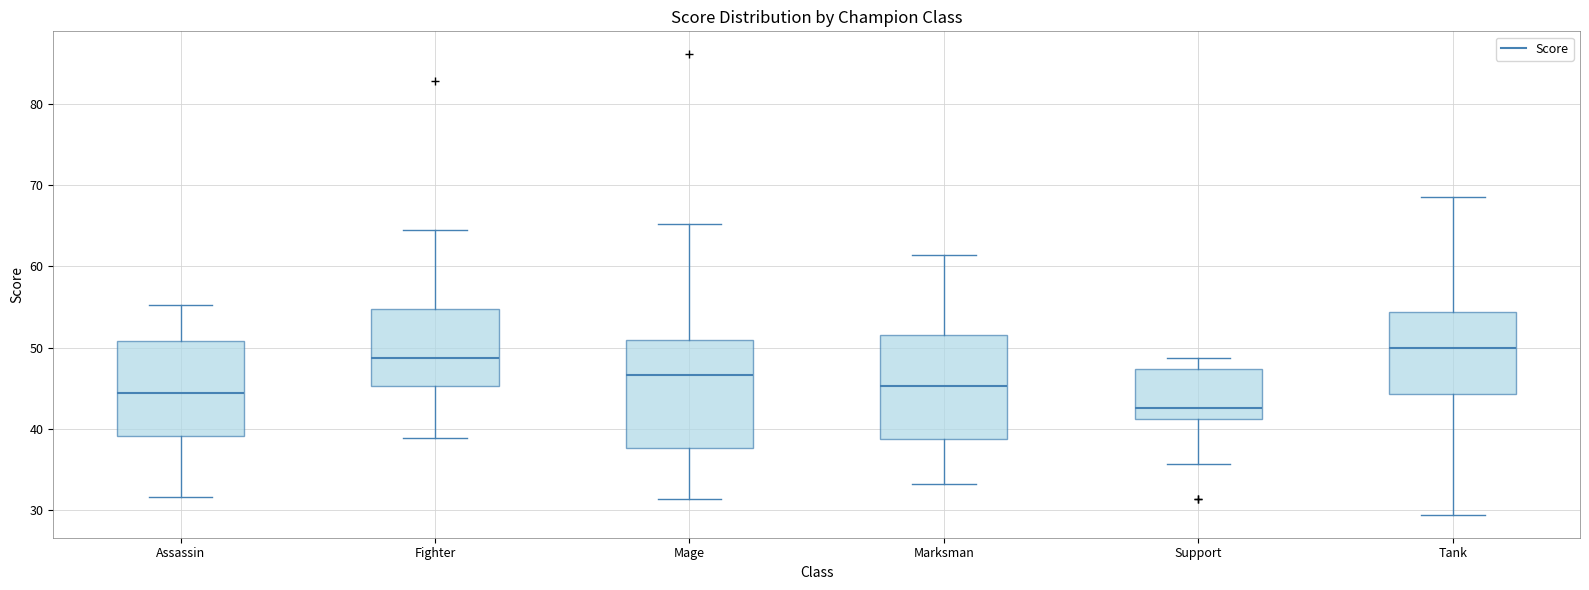

Reading left to right, read every box against the y-axis: the position of its median line, the range the box covers, and the ends of its whiskers. The values are not printed on the chart, so give them approximately, as read against the axis.

Assassin: median 44, box 39 to 51, whiskers 32 to 55
Fighter: median 49, box 45 to 55, whiskers 39 to 64
Mage: median 47, box 38 to 51, whiskers 31 to 65
Marksman: median 45, box 39 to 52, whiskers 33 to 61
Support: median 43, box 41 to 47, whiskers 36 to 49
Tank: median 50, box 44 to 54, whiskers 29 to 69